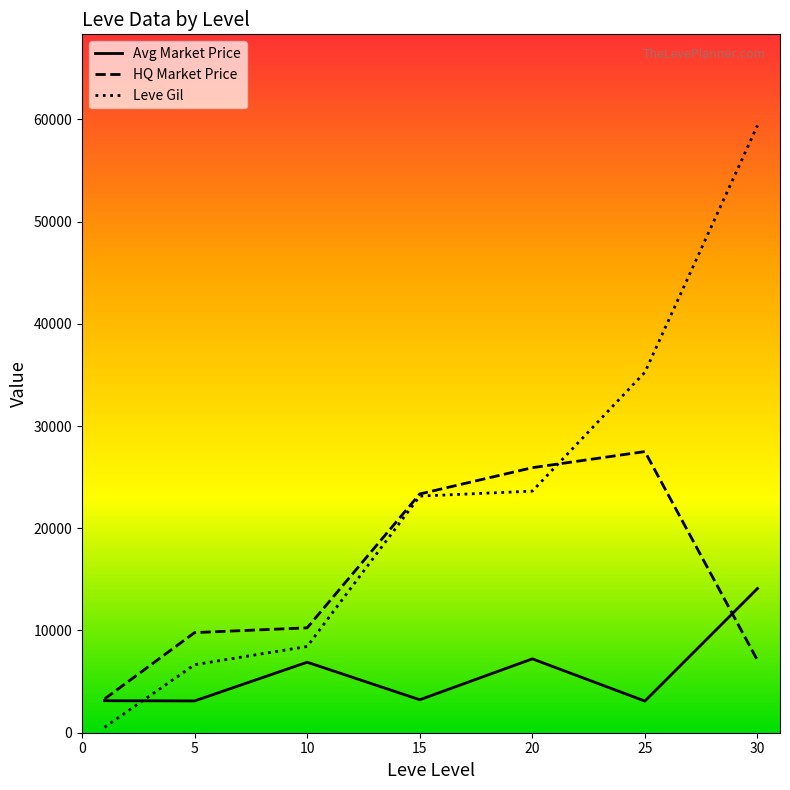

Which series has the widest spread of values?

Leve Gil